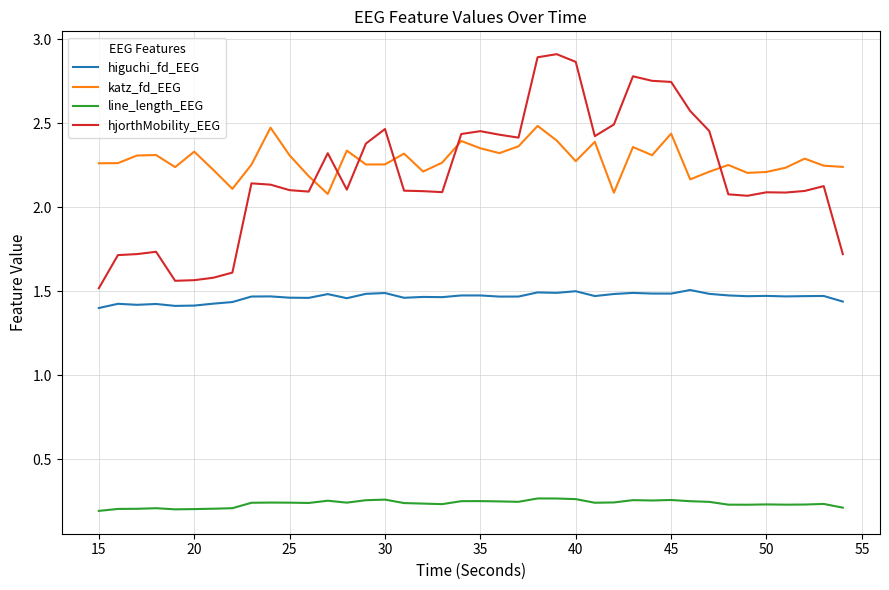

True or false: hjorthMobility_EEG and line_length_EEG cross at least once.

False